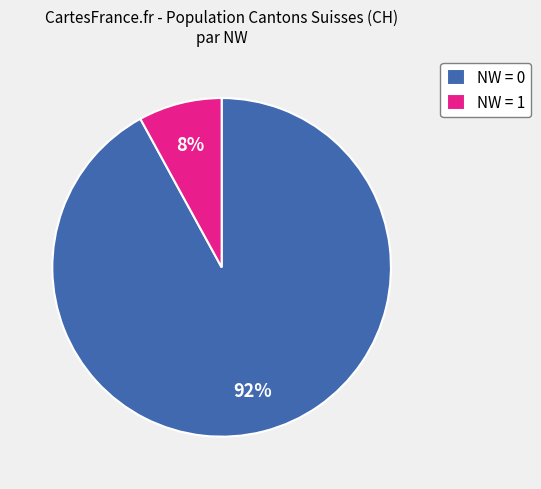

To the nearest percent, what is the average slice percentage?

50%